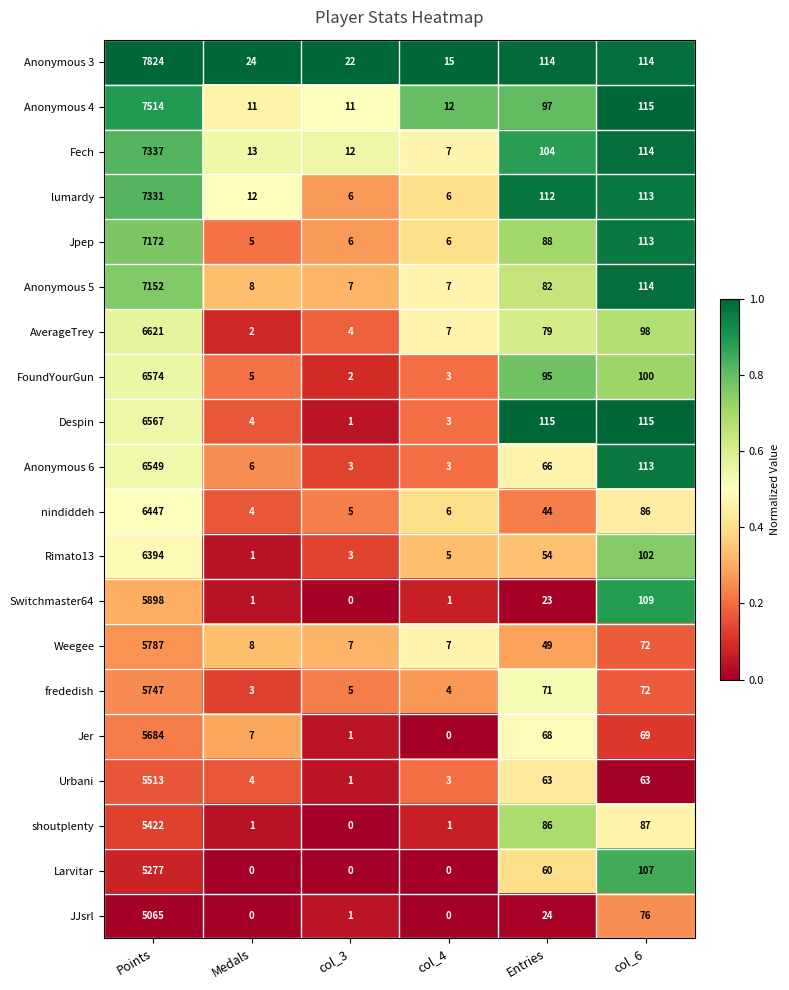

Which series has the largest total across all categories?

Anonymous 3